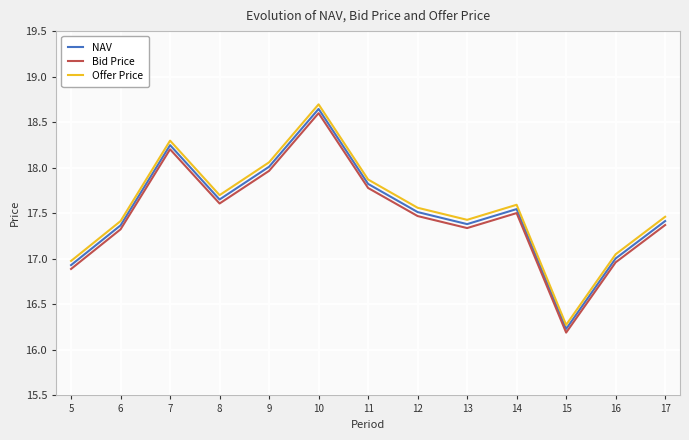

Is the value of NAV at 9 greater than the value of Offer Price at 14?

Yes